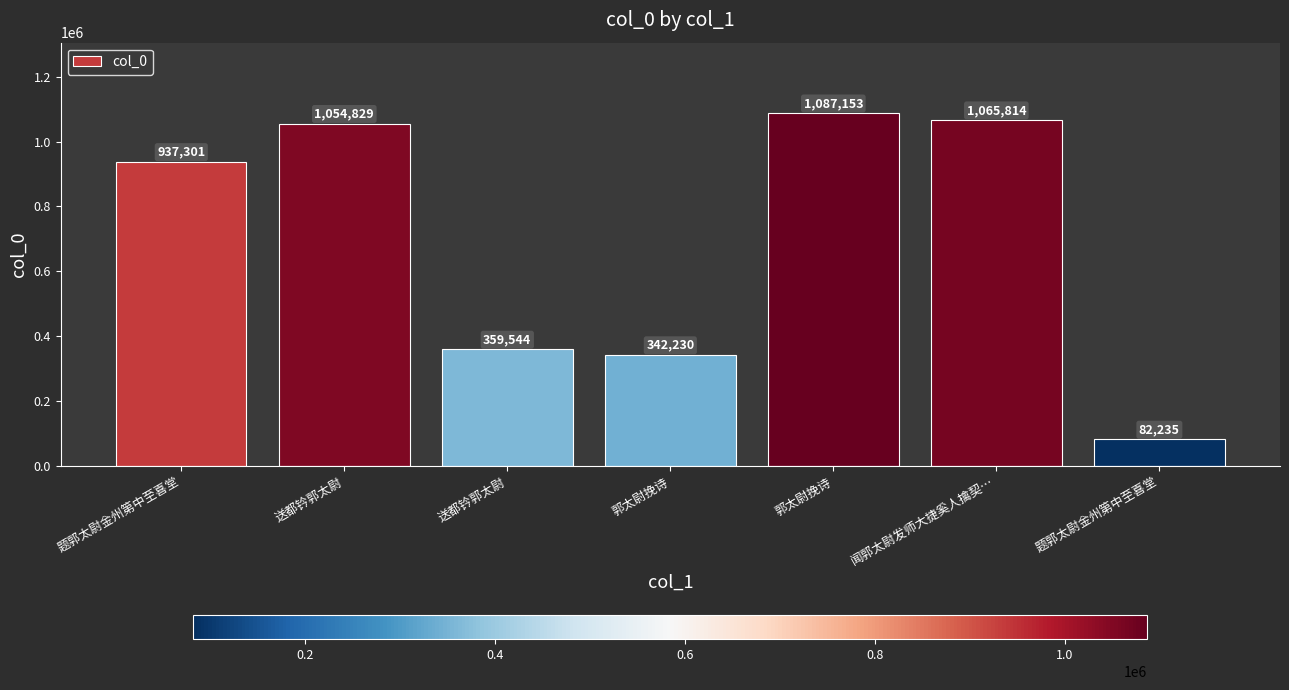

What is the difference between the values at 郭太尉挽诗 and 题郭太尉金州第中至喜堂?

259995